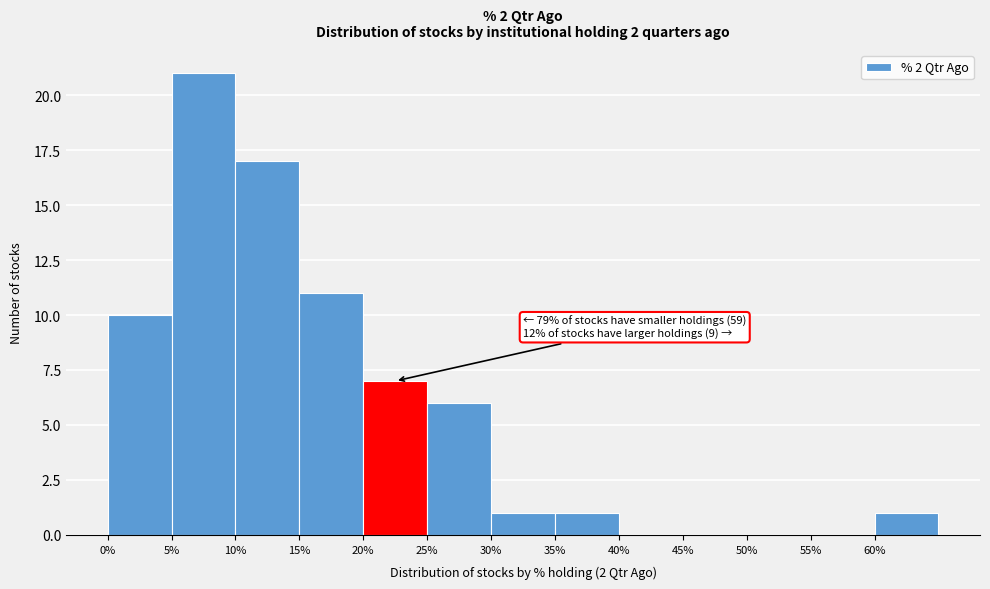

Over which range of the x-axis is the bar tallest?

5 to 10